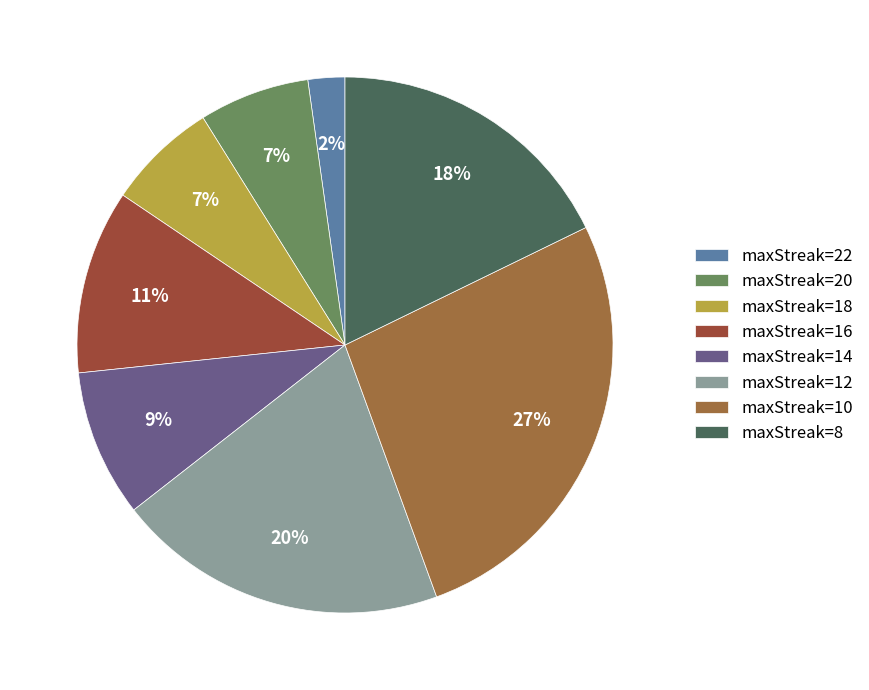

How many segments does this pie chart have?

8